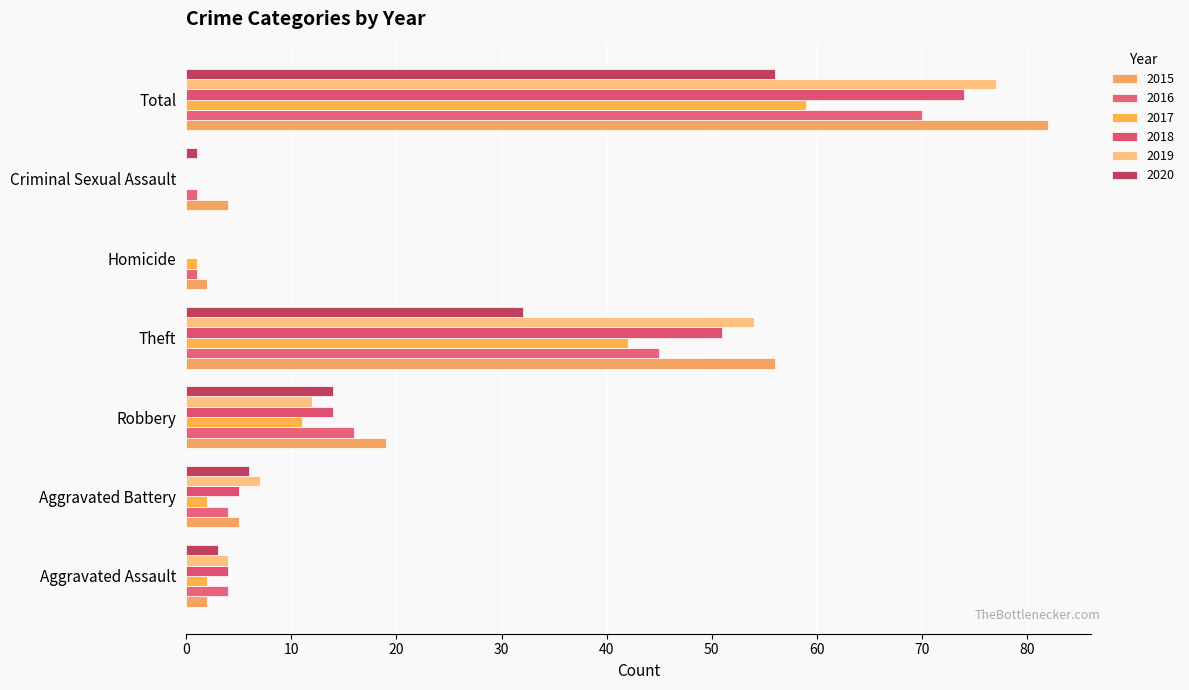

What is the average value of the 2015 series?

24